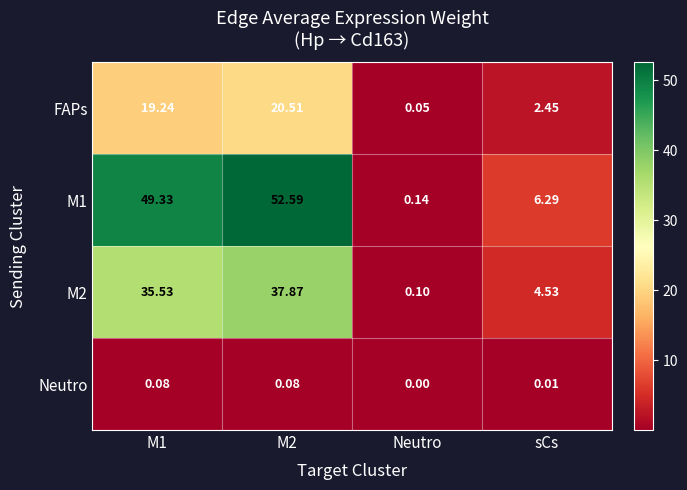

Which series has the largest total across all categories?

M1